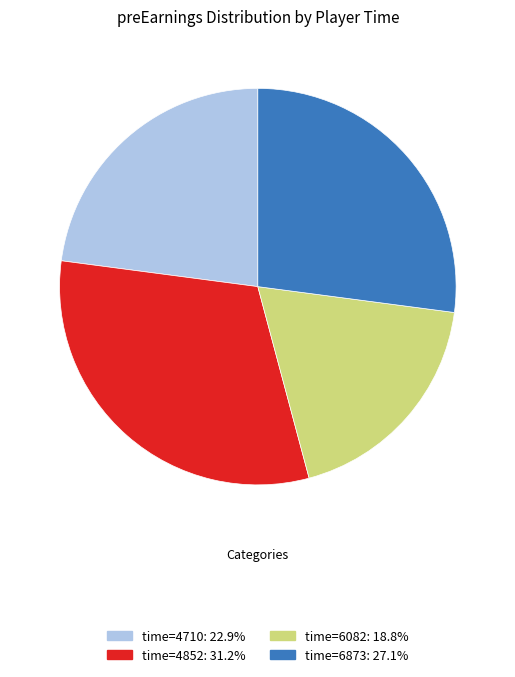

Is there any slice that represents more than half of the pie?

No